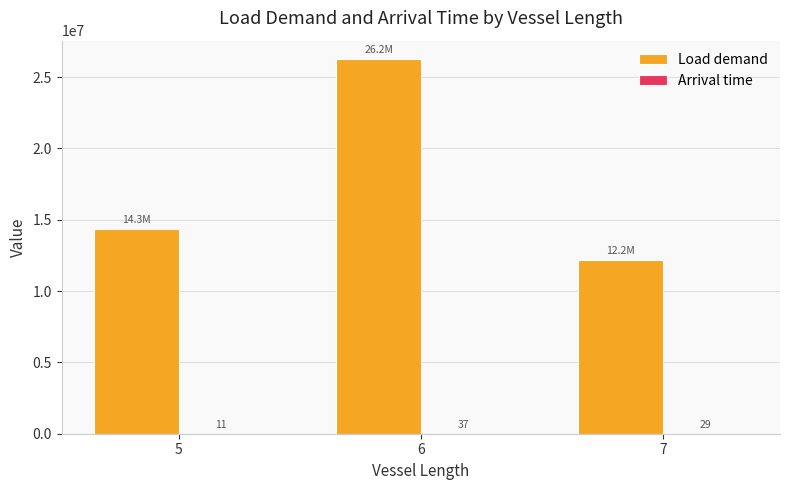

Does the chart contain stacked bars?

No